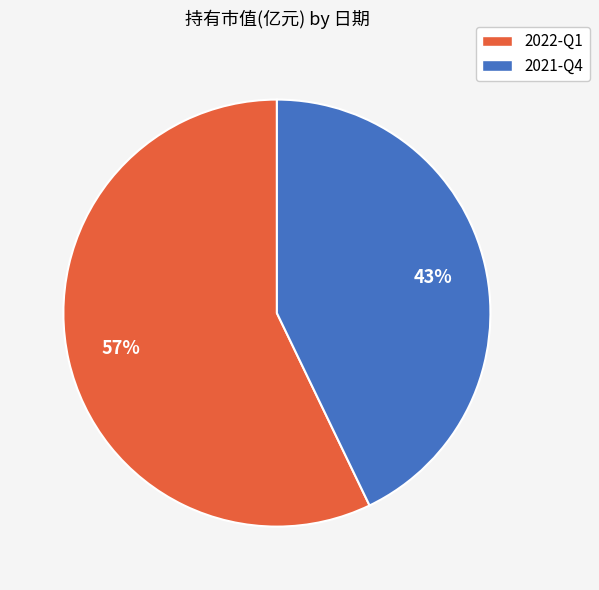

To the nearest percent, what percentage of the pie is 2021-Q4?

43%